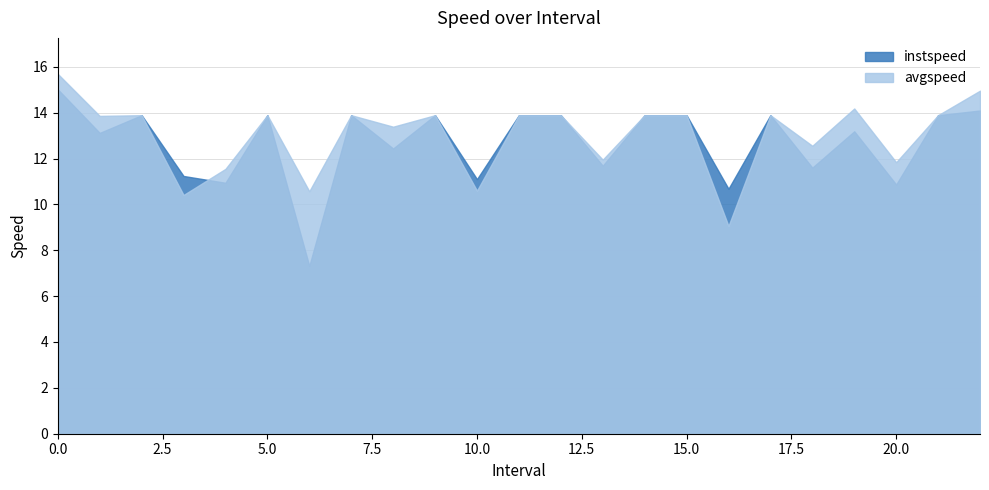

Which series ends up on top after the final intersection of instspeed and avgspeed?

avgspeed